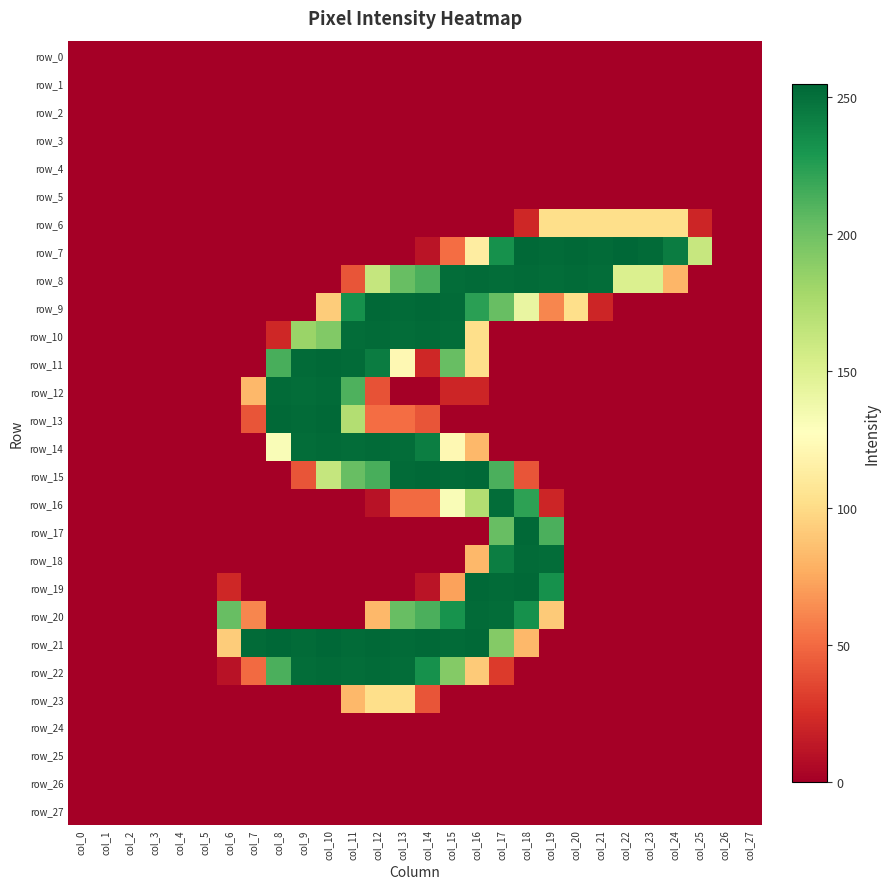

Rank the series at col_23 from highest to lowest value.

row_7, row_8, row_6, row_0, row_1, row_2, row_3, row_4, row_5, row_9, row_10, row_11, row_12, row_13, row_14, row_15, row_16, row_17, row_18, row_19, row_20, row_21, row_22, row_23, row_24, row_25, row_26, row_27